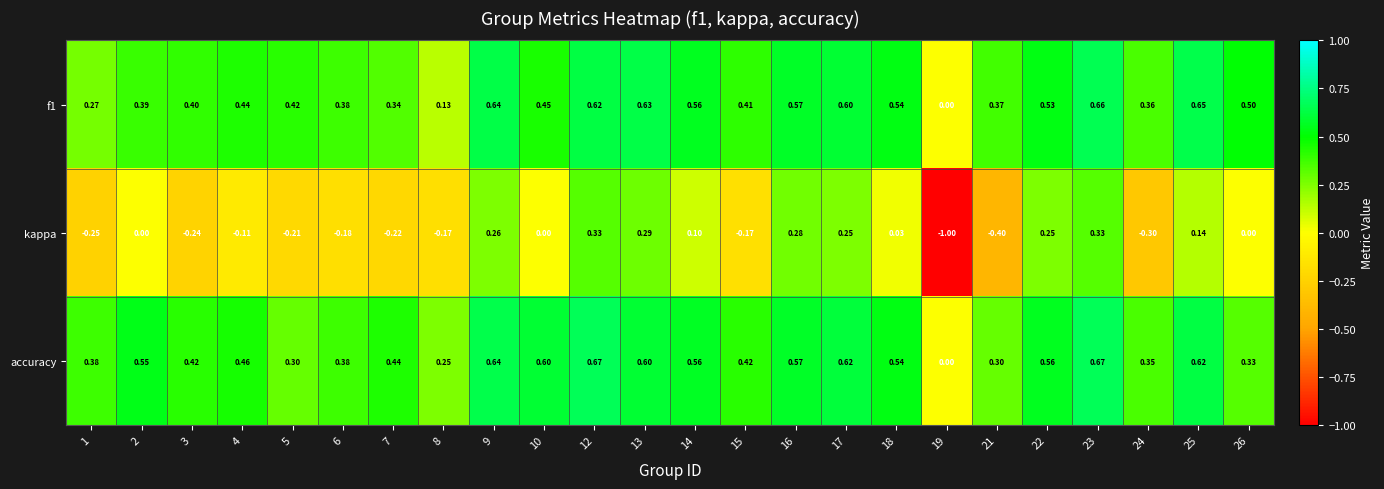

Which series has the largest range (max minus min)?

kappa